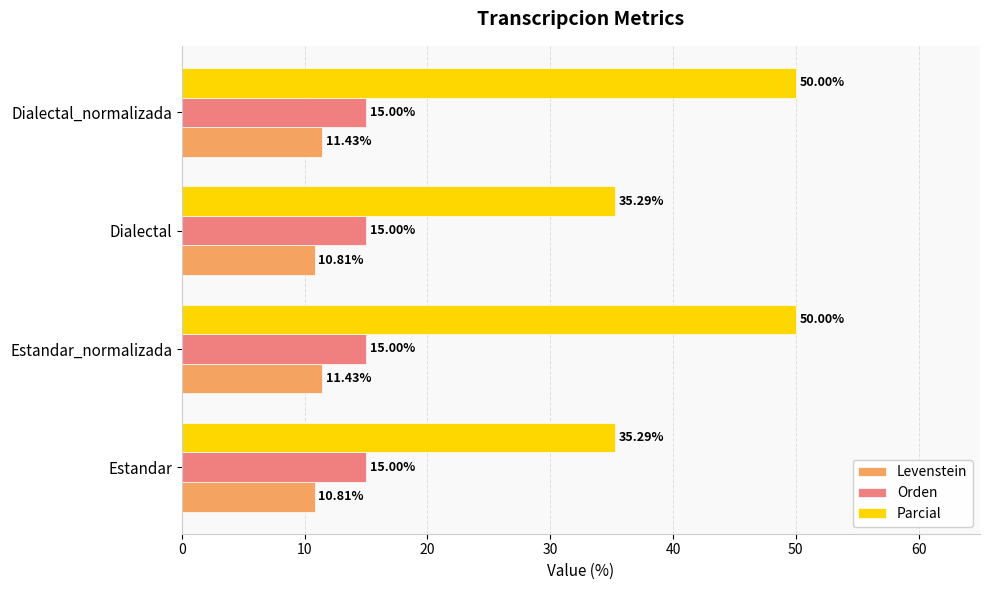

Rank the series at Dialectal_normalizada from highest to lowest value.

Parcial, Orden, Levenstein